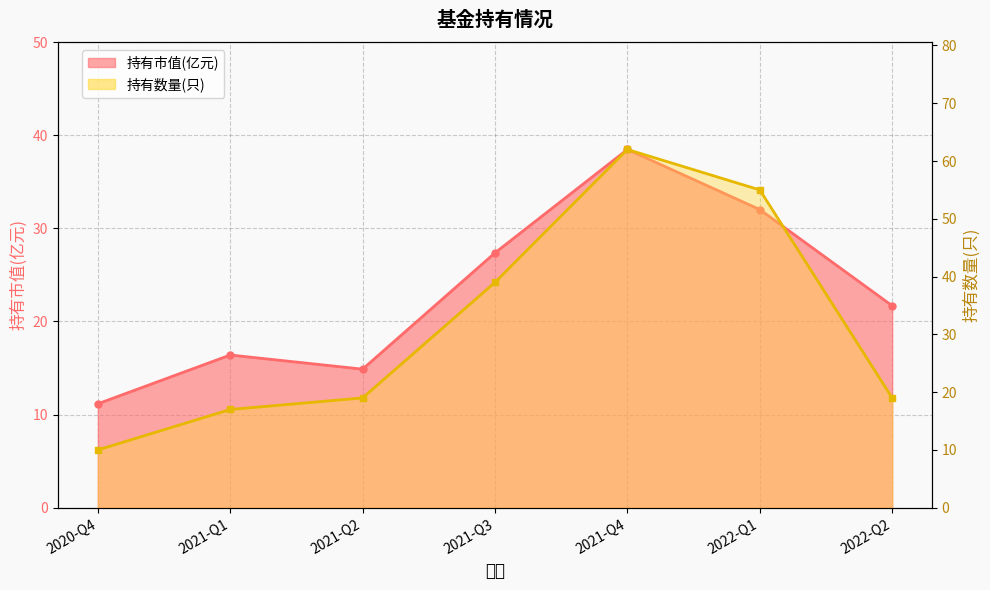

What is the maximum value for 持有市值(亿元)?

38.5